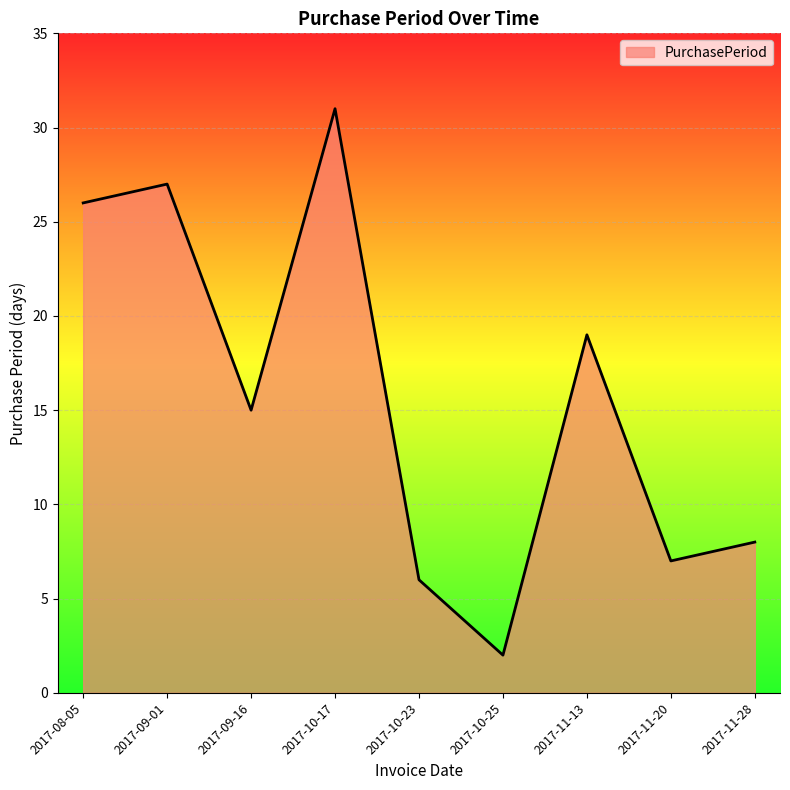

What is the change in value from 2017-08-05 to 2017-11-20?

-19